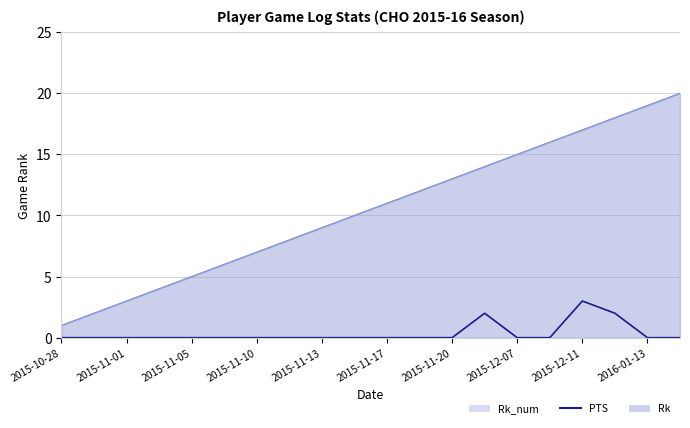

How many positive values are there?

3